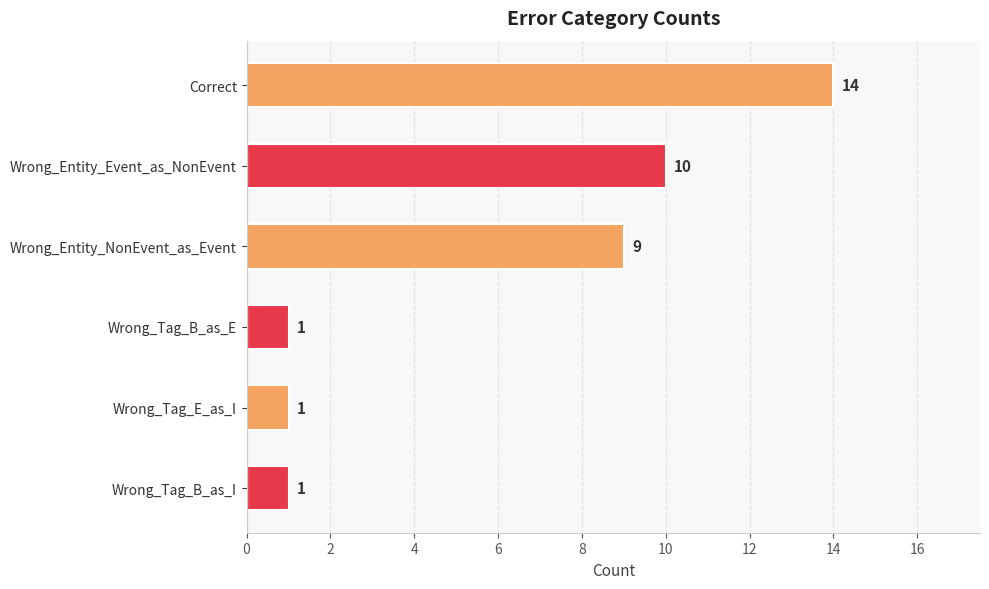

What is the sum of the values at Wrong_Entity_Event_as_NonEvent and Correct?

24